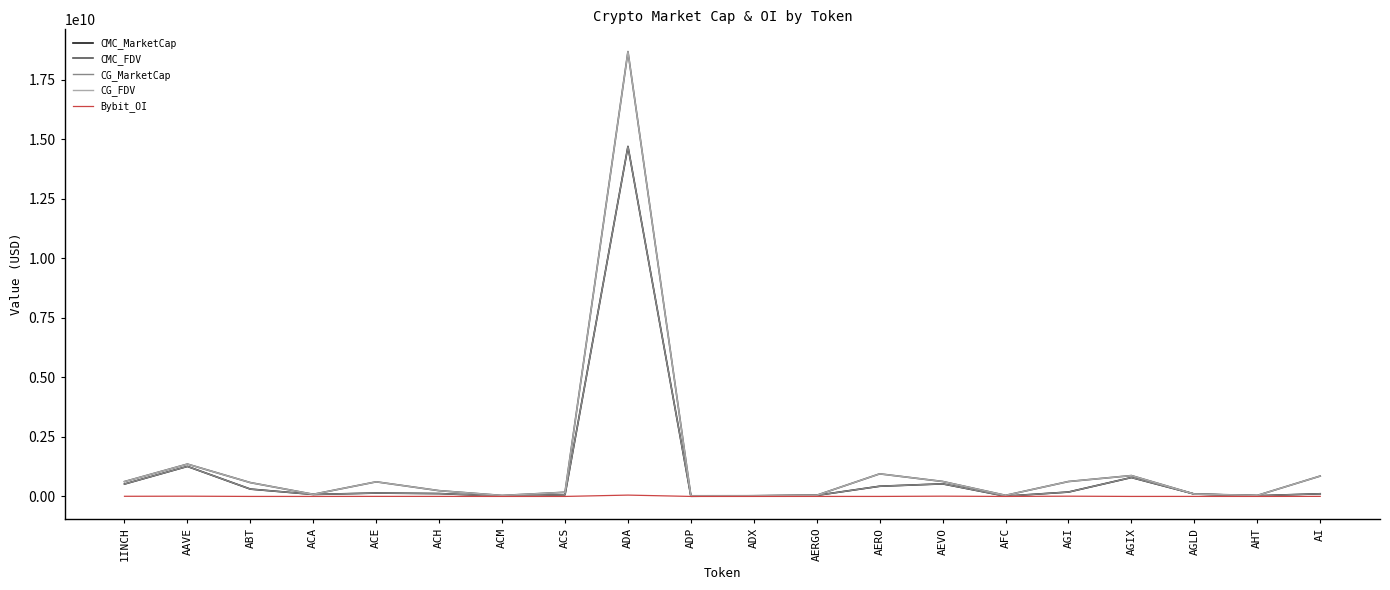

What is the label of the 2nd point from the left?

AAVE